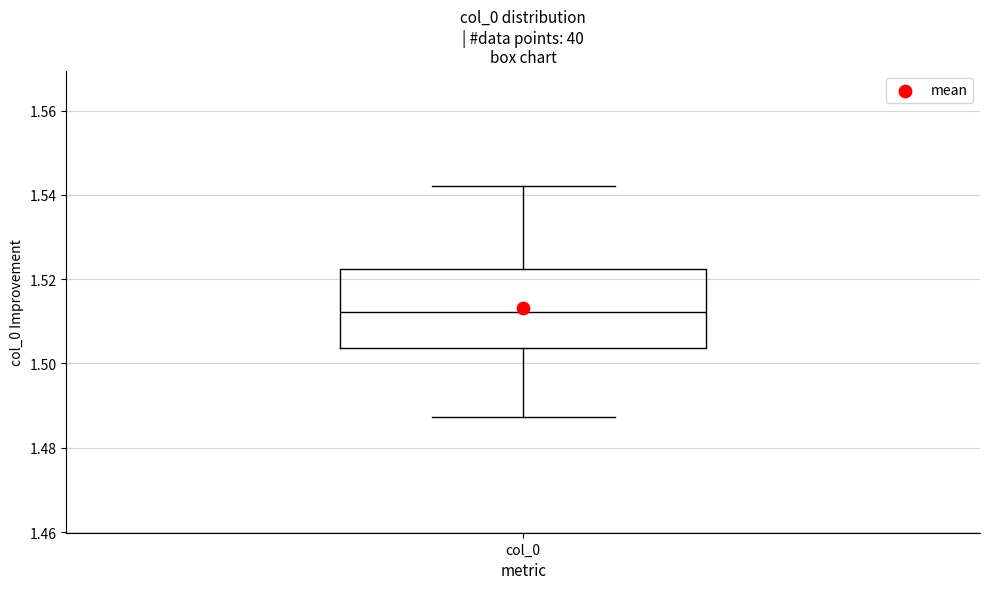

Transcribe this box plot: give where the median line is, the range the box spans, and where the two whiskers end, as read against the y-axis. The values are not printed on the chart, so give them approximately, as read against the axis.

median 1.512, box 1.504 to 1.522, whiskers 1.488 to 1.542